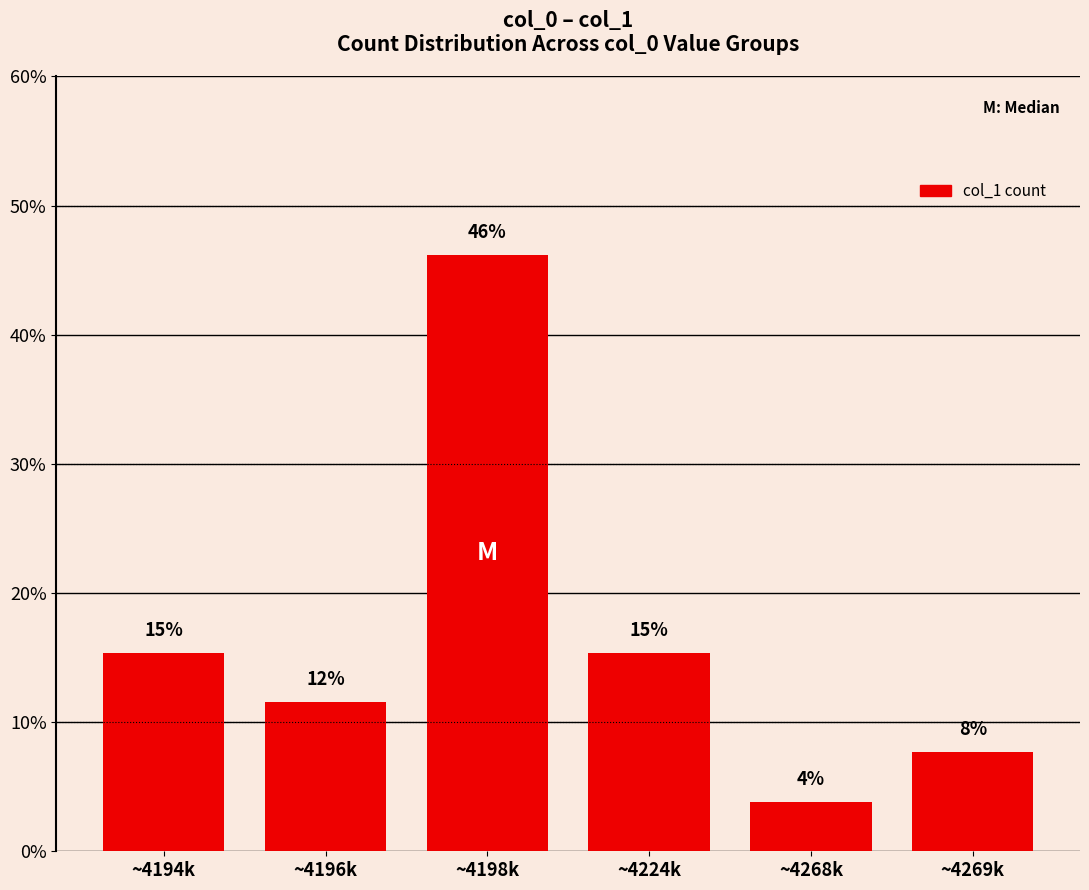

Between ~4269k and ~4224k, which is larger?

~4224k